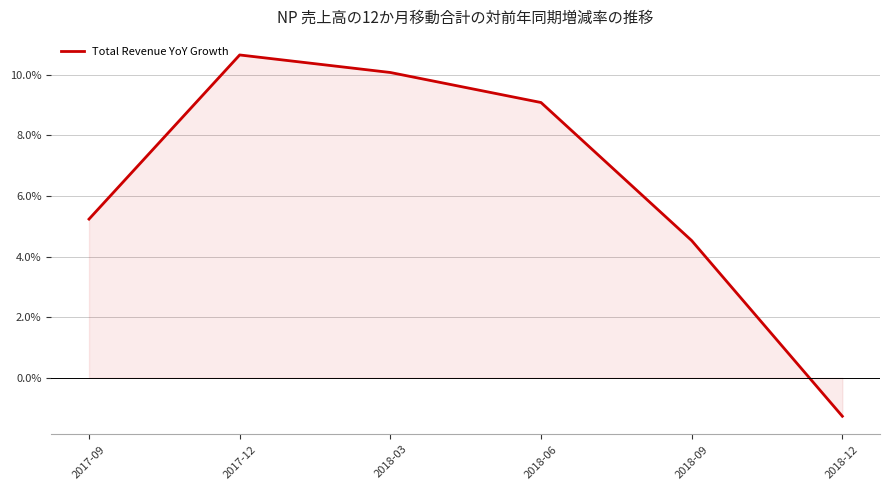

Does the chart display data point markers on the line(s)?

No